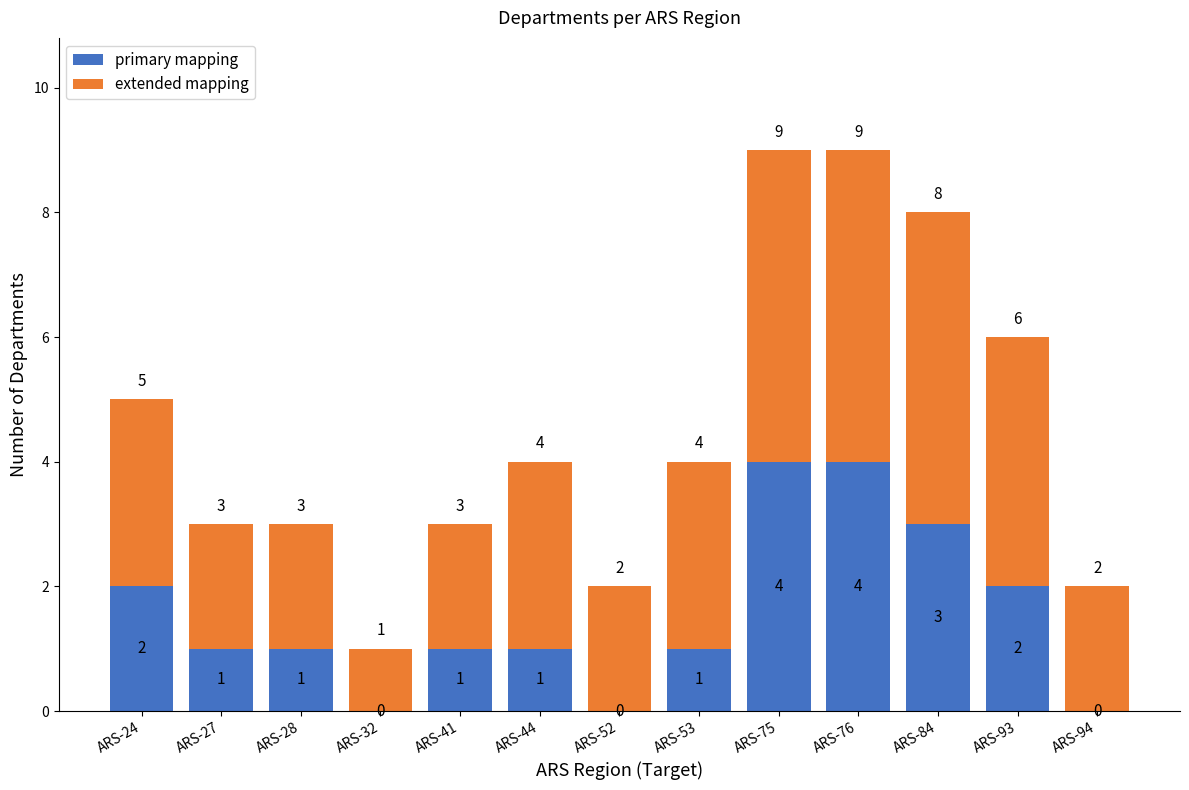

Are the bars grouped side by side (vs. stacked)?

No